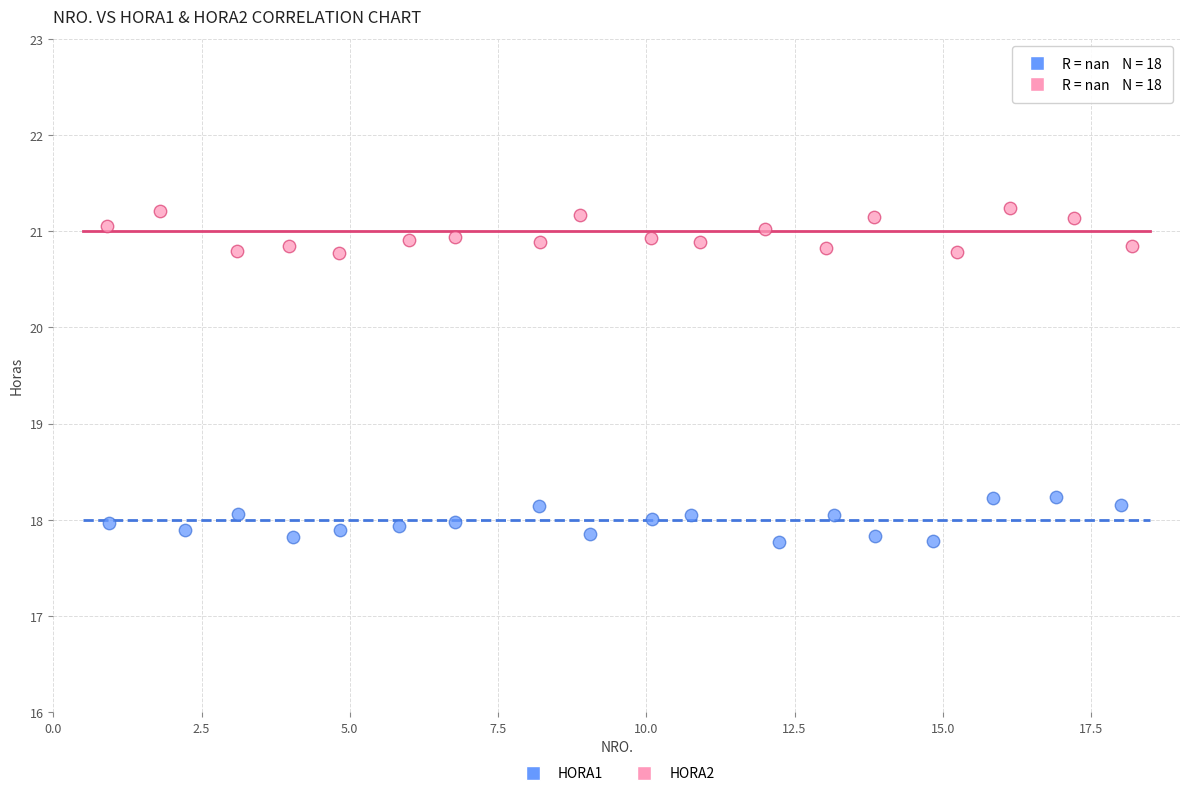

Which series reaches the maximum Y coordinate?

HORA2